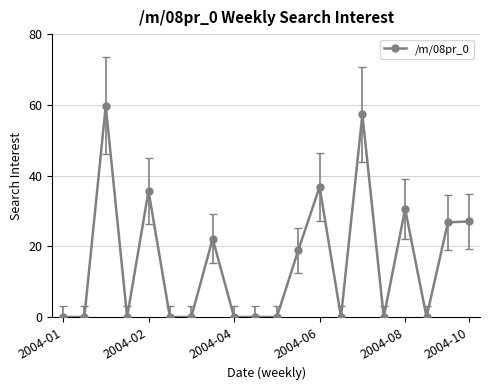

What is the difference between the maximum and minimum values?

59.7